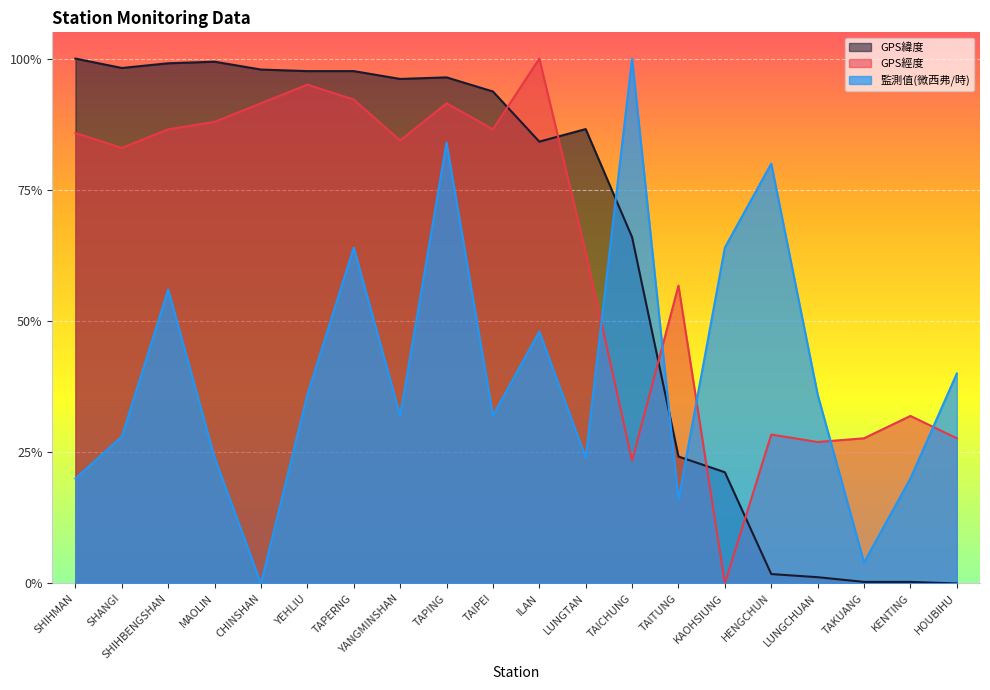

At which category does GPS經度 reach its first local valley?

SHANGI